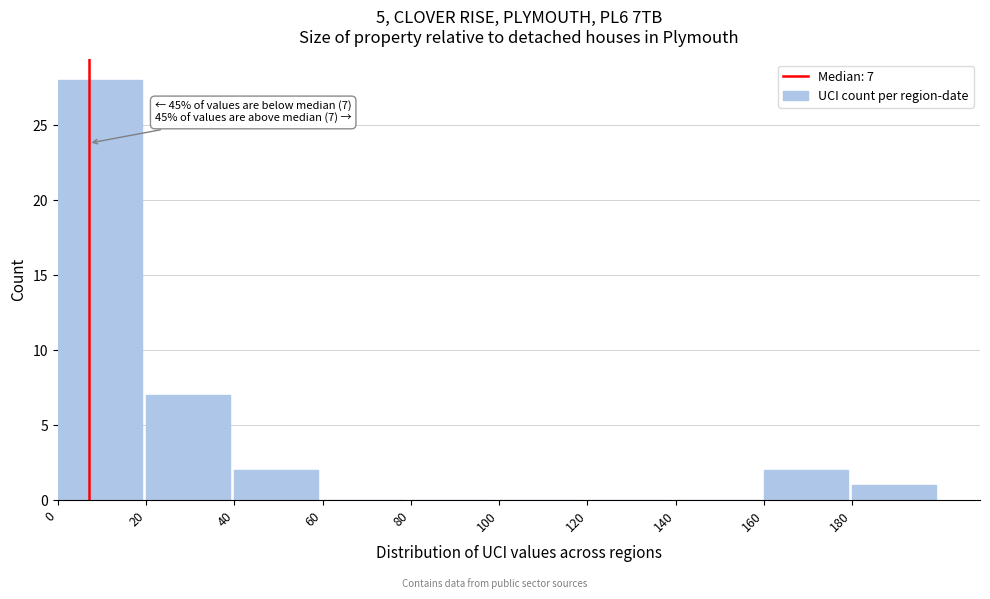

Which range on the x-axis has the tallest bar?

0 to 20